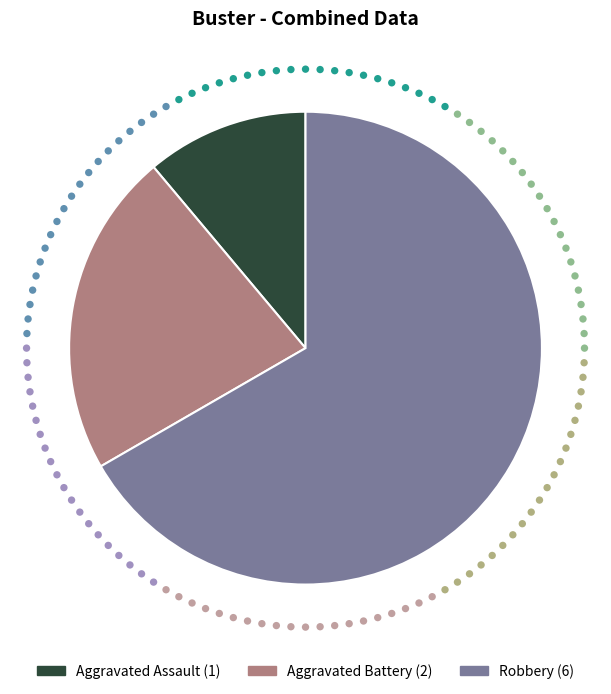

What is the smallest slice in the pie chart?

Aggravated Assault